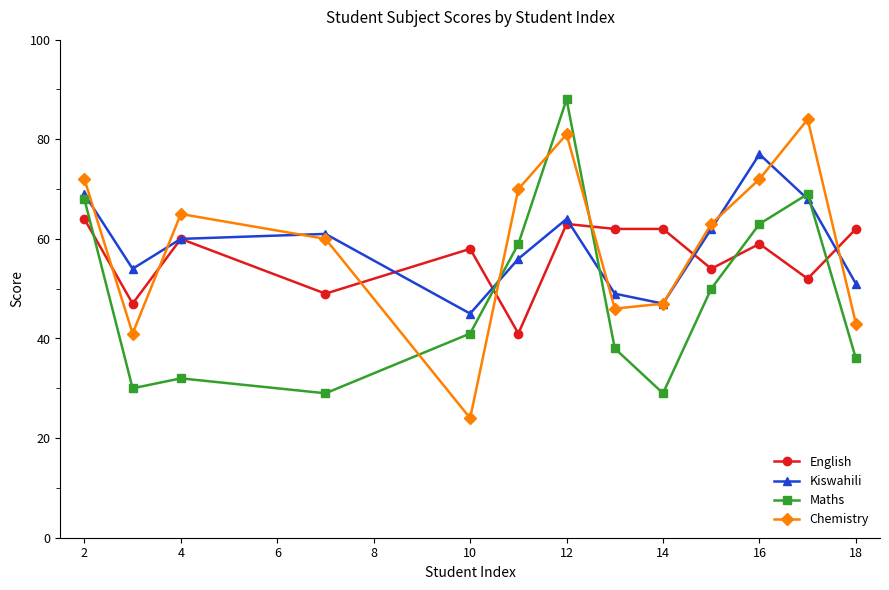

In Chemistry, how many points are higher than both neighbors (excluding endpoints)?

3